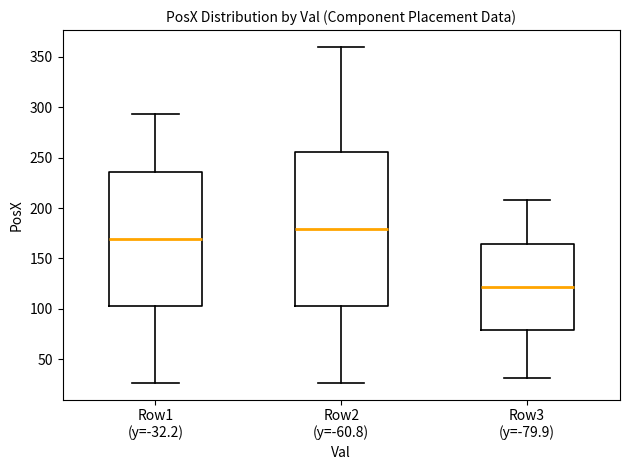

Reading left to right, transcribe this box plot: for each box, give where its median line is, the range the box spans, and where its two whiskers end, as read against the y-axis. The values are not printed on the chart, so give them approximately, as read against the axis.

Row1 (y=-32.2): median 170, box 105 to 235, whiskers 25 to 295
Row2 (y=-60.8): median 180, box 105 to 255, whiskers 25 to 360
Row3 (y=-79.9): median 120, box 80 to 165, whiskers 30 to 210